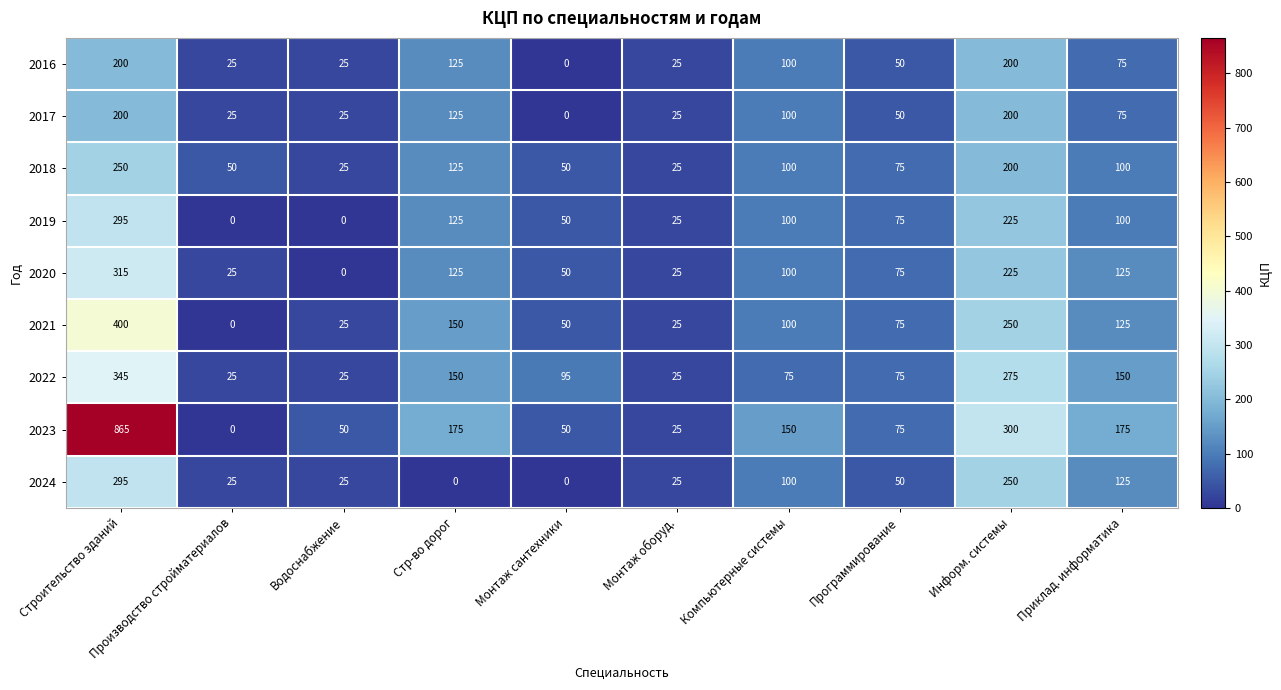

At which label does 2021 reach its peak?

Строительство зданий